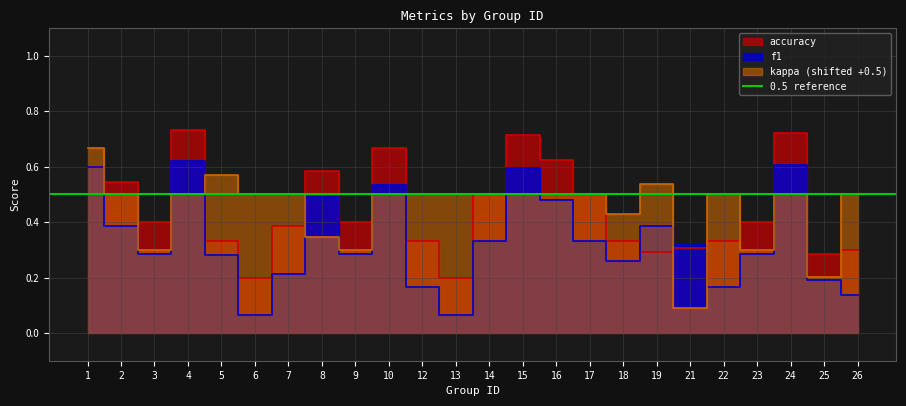

Reading left to right, extract all data points from this chart.

f1: 1=0.6	2=0.4	3=0.3	4=0.6	5=0.3	6=0.1	7=0.2	8=0.5	9=0.3	10=0.5	12=0.2	13=0.1	14=0.3	15=0.6	16=0.5	17=0.3	18=0.3	19=0.4	21=0.3	22=0.2	23=0.3	24=0.6	25=0.2	26=0.1
accuracy: 1=0.6	2=0.5	3=0.4	4=0.7	5=0.3	6=0.2	7=0.4	8=0.6	9=0.4	10=0.7	12=0.3	13=0.2	14=0.5	15=0.7	16=0.6	17=0.5	18=0.3	19=0.3	21=0.3	22=0.3	23=0.4	24=0.7	25=0.3	26=0.3
kappa: 1=0.7	2=0.5	3=0.3	4=0.5	5=0.6	6=0.5	7=0.5	8=0.3	9=0.3	10=0.5	12=0.5	13=0.5	14=0.5	15=0.5	16=0.5	17=0.5	18=0.4	19=0.5	21=0.1	22=0.5	23=0.3	24=0.5	25=0.2	26=0.5